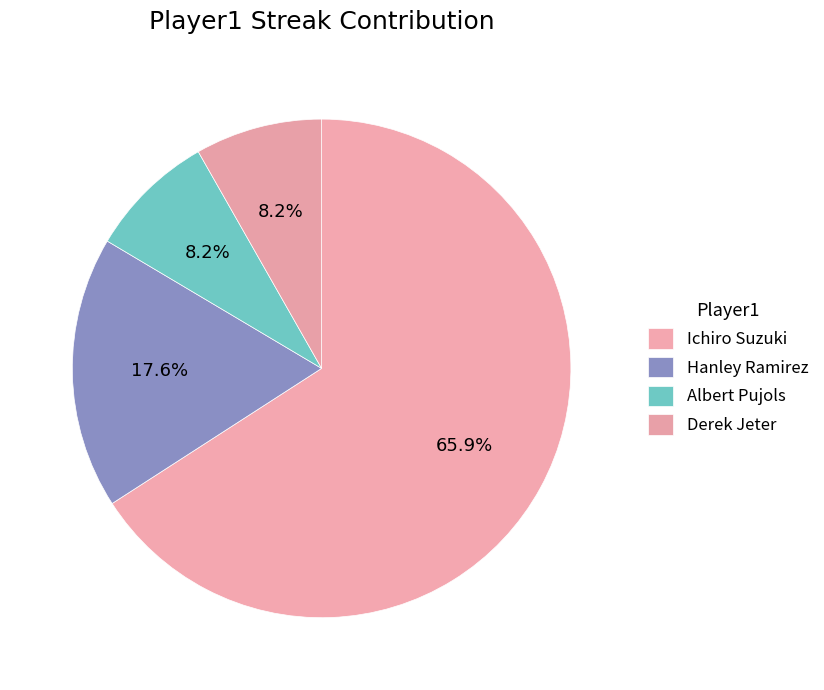

True or false: Hanley Ramirez accounts for 18% of the total.

True